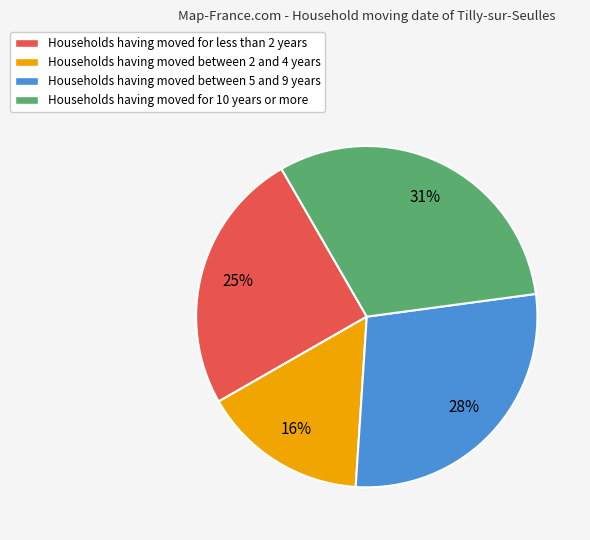

What is the largest slice in the pie chart?

Households having moved for 10 years or more